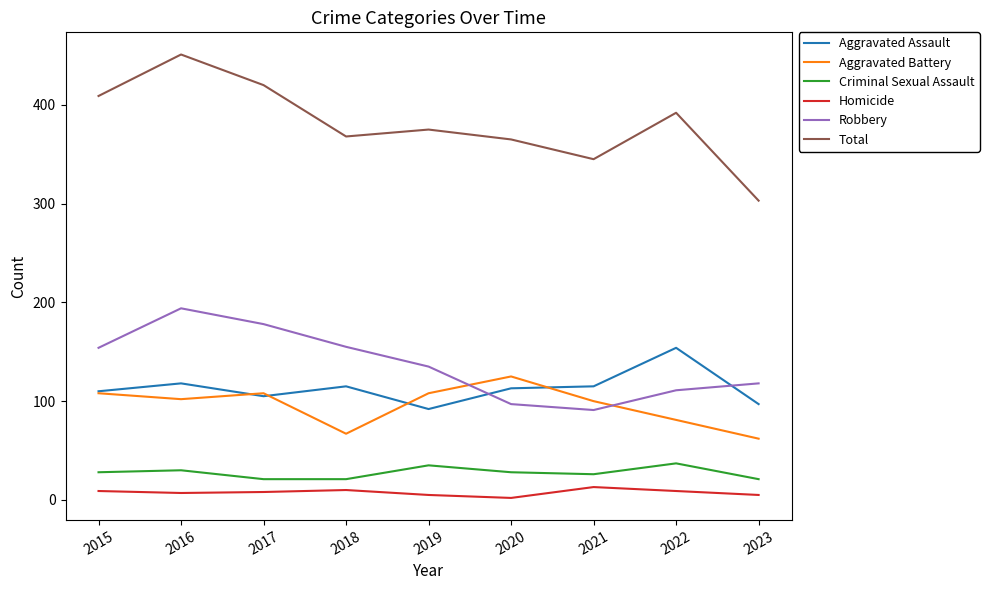

Is it true that Robbery equals 194 at 2016?

True